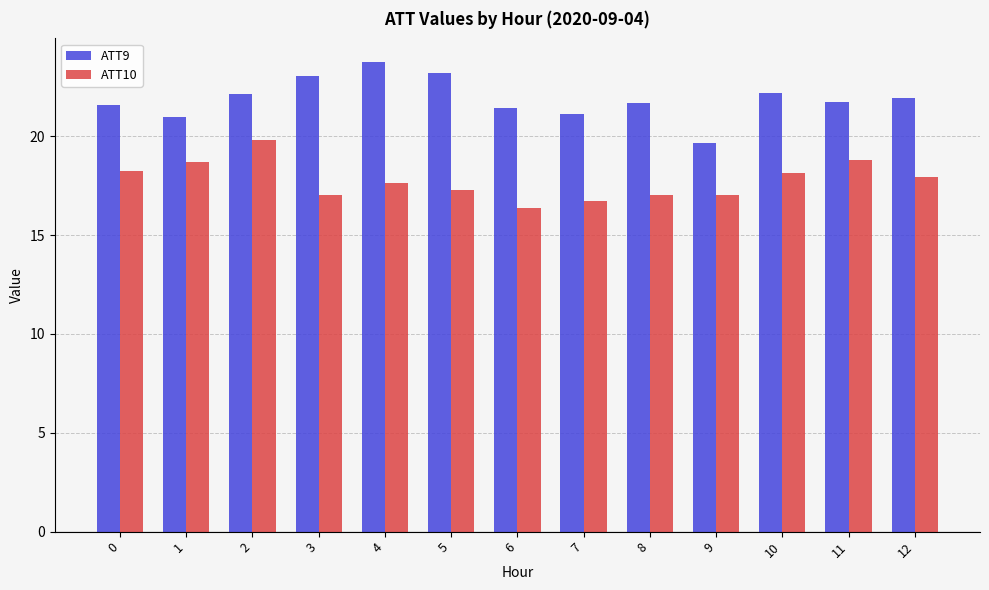

What are all the series names shown in the legend?

ATT9, ATT10